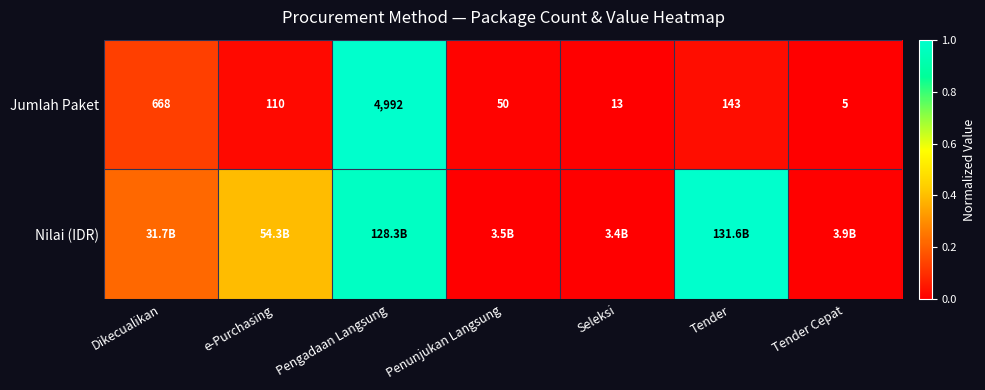

Rank the categories by Jumlah Paket value from highest to lowest.

Pengadaan Langsung, Dikecualikan, Tender, e-Purchasing, Penunjukan Langsung, Seleksi, Tender Cepat